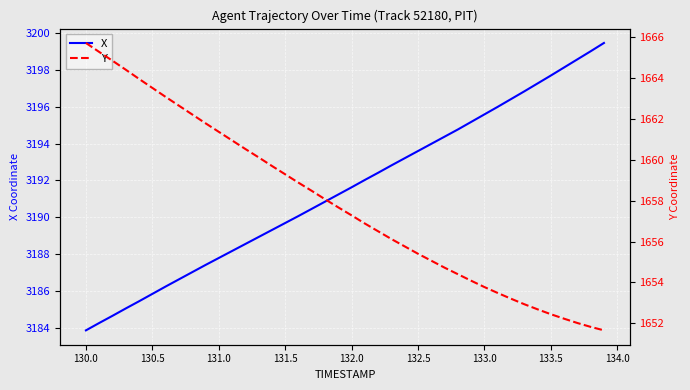

Count the number of categories in the chart.

40